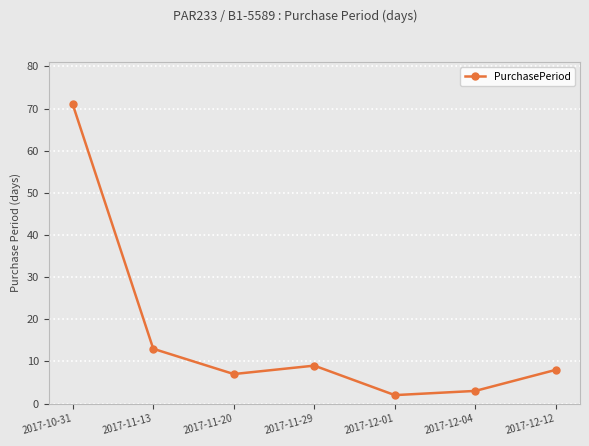

List the labels in order of value, largest first.

2017-10-31, 2017-11-13, 2017-11-29, 2017-12-12, 2017-11-20, 2017-12-04, 2017-12-01